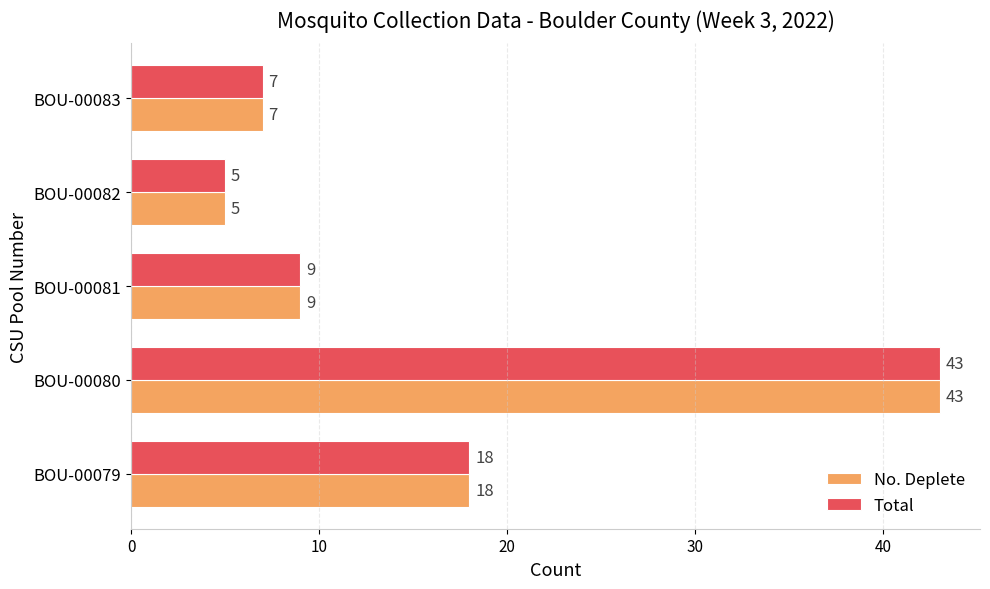

How many data points does each series have?

5